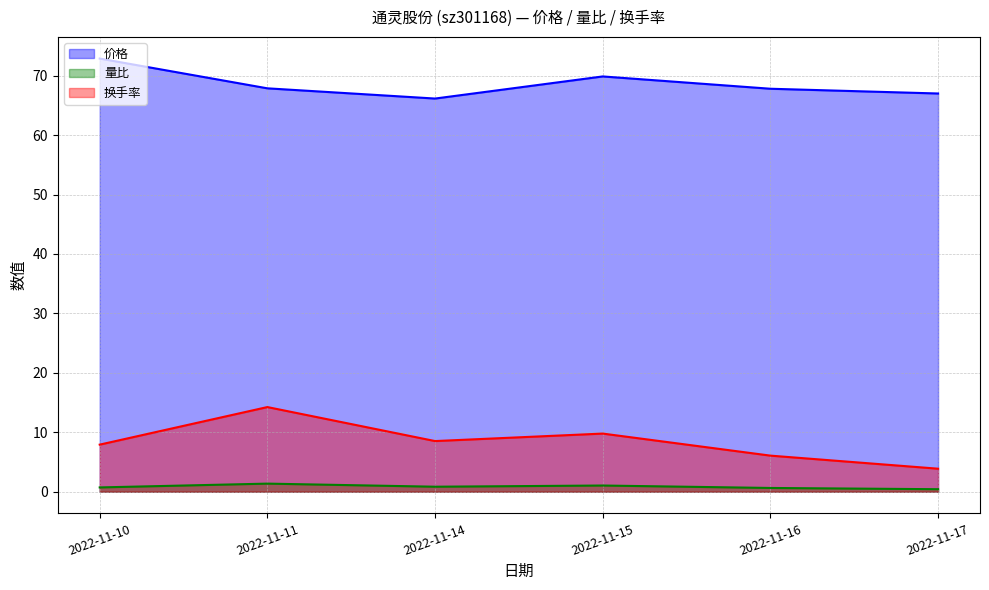

Rank the series by their maximum value, from highest to lowest.

价格, 换手率, 量比